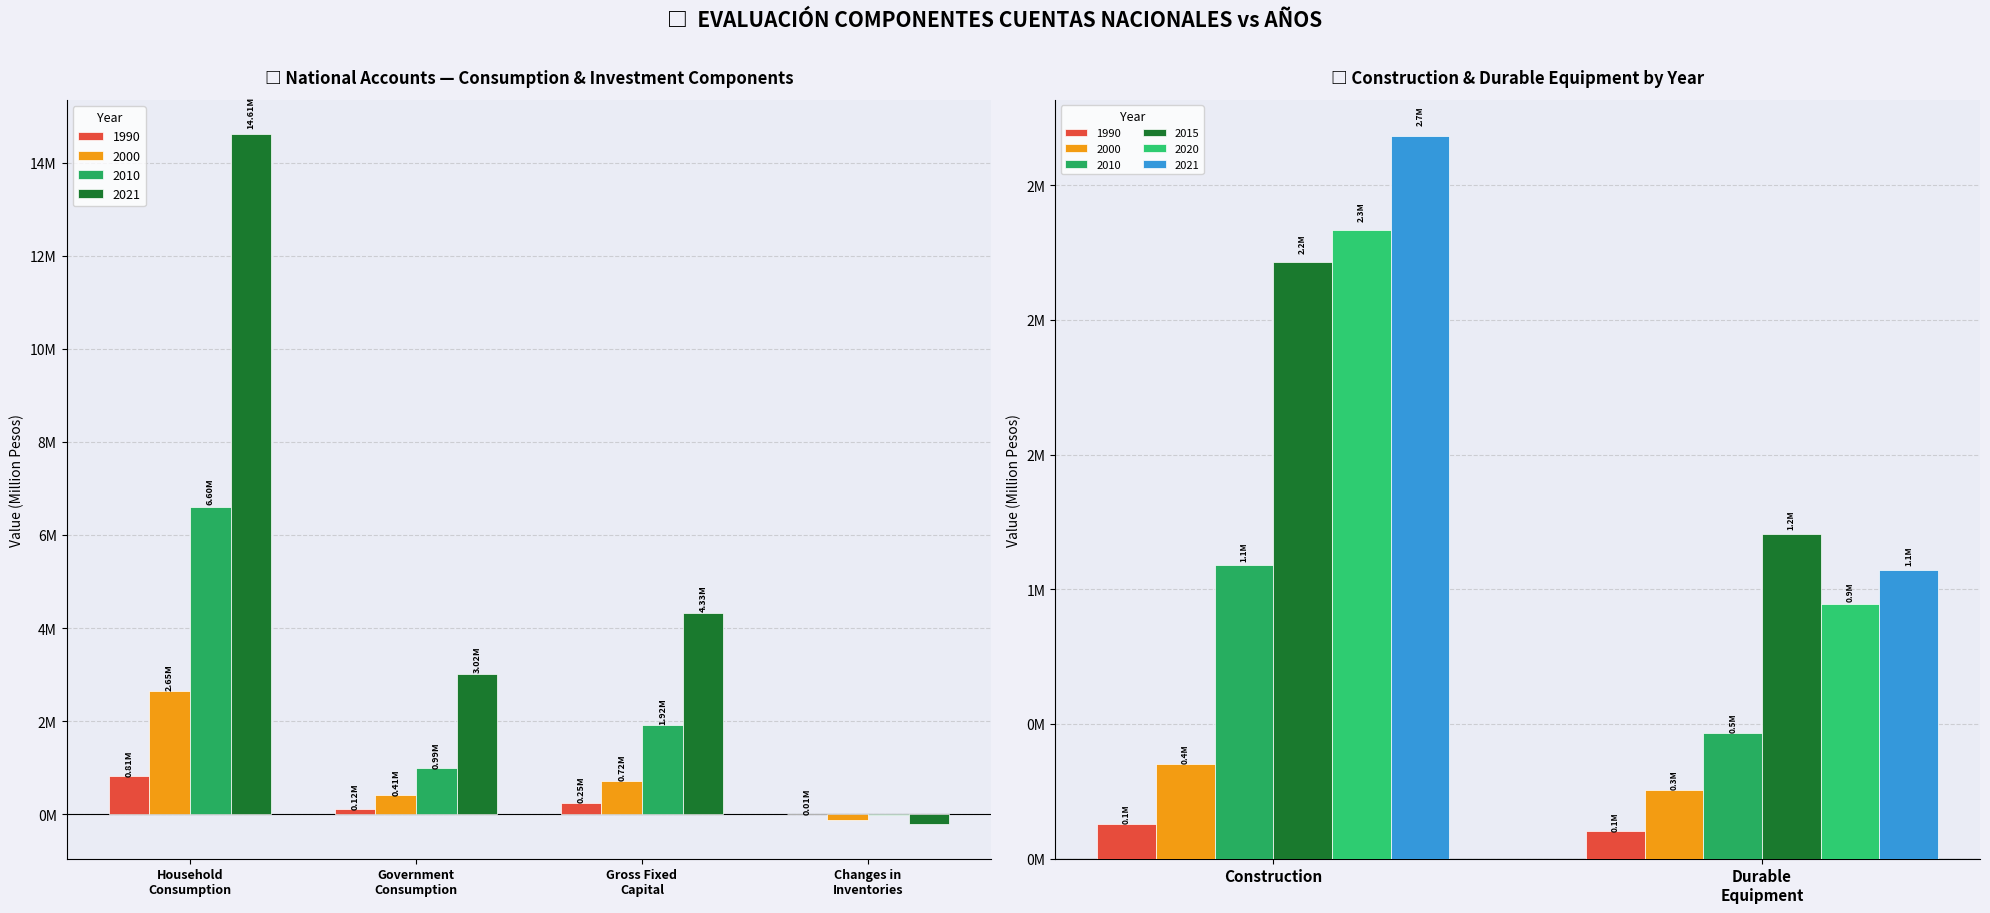

List the labels in order of 2020 value, largest first.

Household Final Consumption Expenditure, Gross fixed capital formation, Government Final Consumption Expenditure, Construction, Durable equipment, Changes in Inventories